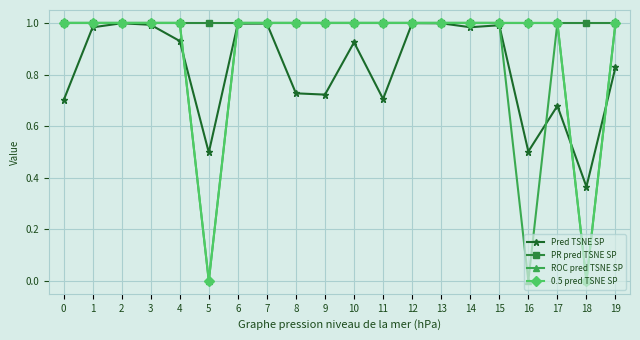

True or false: Pred TSNE SP has a value of 0.5 at 16.

True